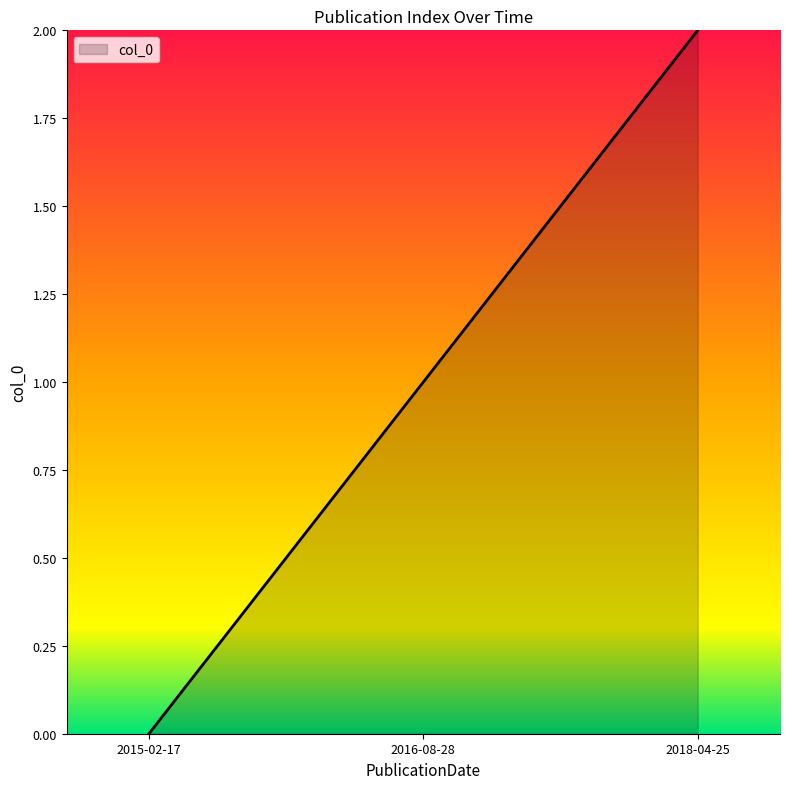

Is it true that the value at 2018-04-25 is 1?

False